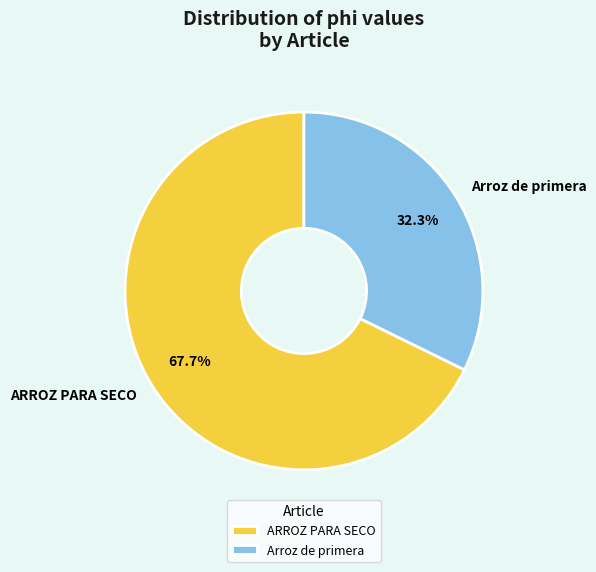

To the nearest percent, what is the difference between the ARROZ PARA SECO and Arroz de primera slice percentages?

35%